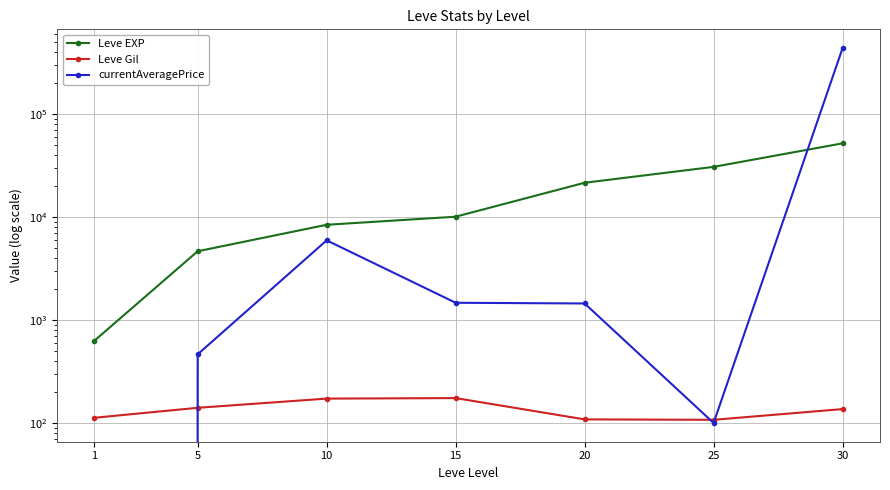

Is it true that Leve EXP equals 12480.9 at 10?

False